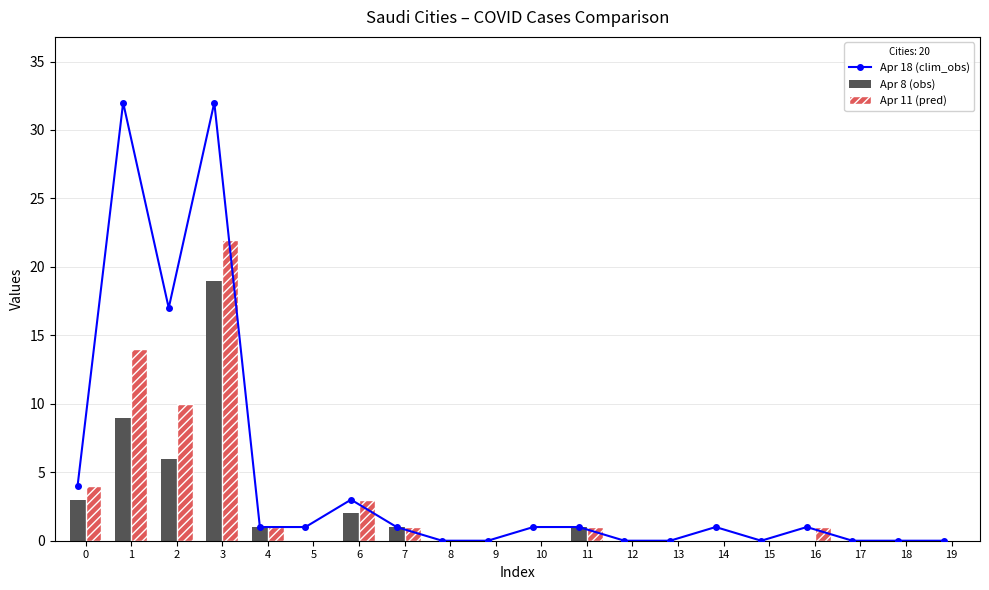

Is the value of Apr 11 (pred) at 7 greater than the value of Apr 18 (clim_obs) at 16?

No